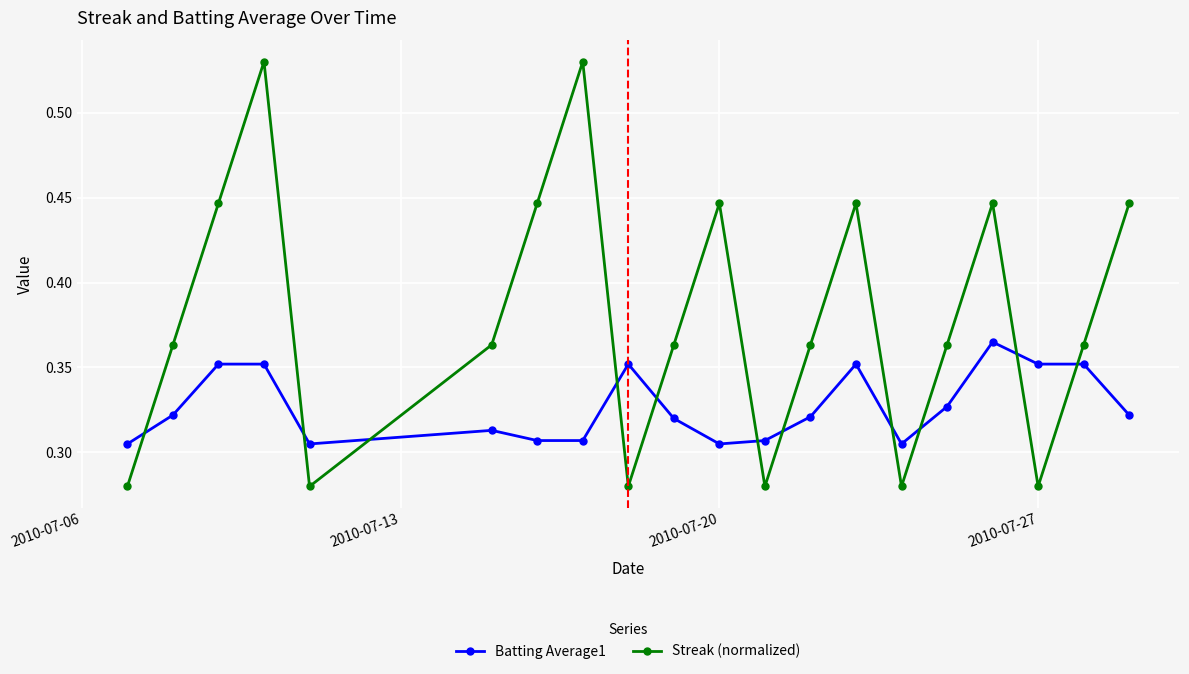

Which series has the largest range (max minus min)?

Streak (normalized)